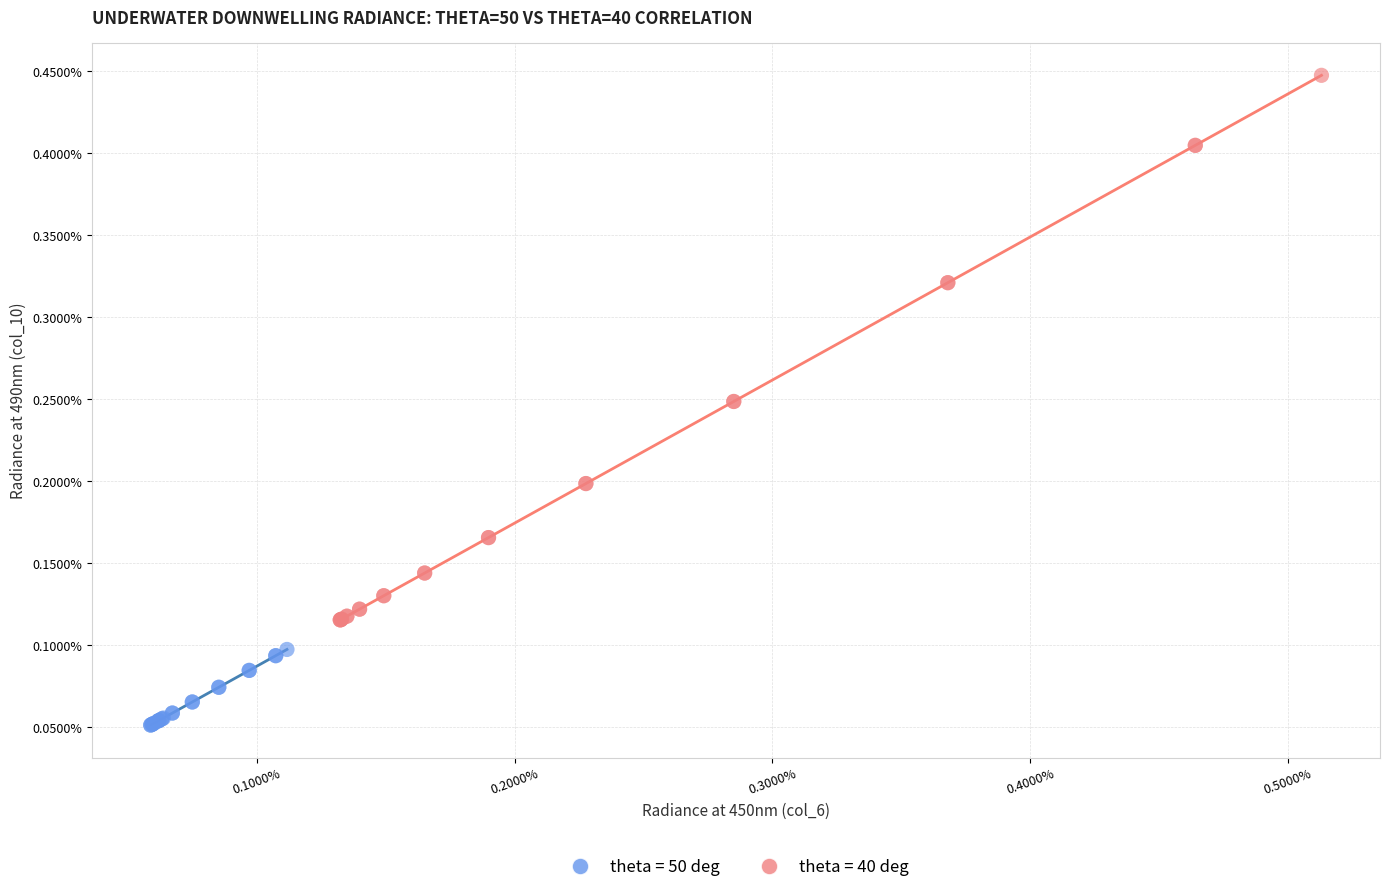

What are all the series names shown in the legend?

theta = 50 deg, theta = 40 deg